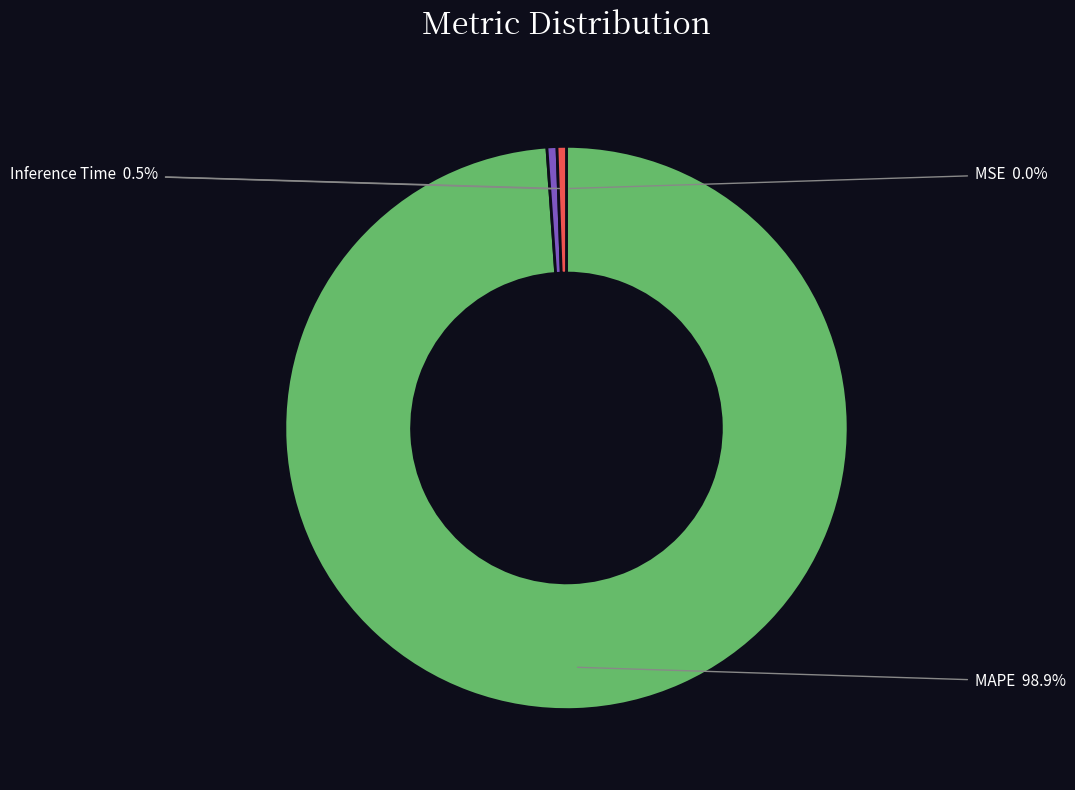

What is the largest slice in the pie chart?

MAPE